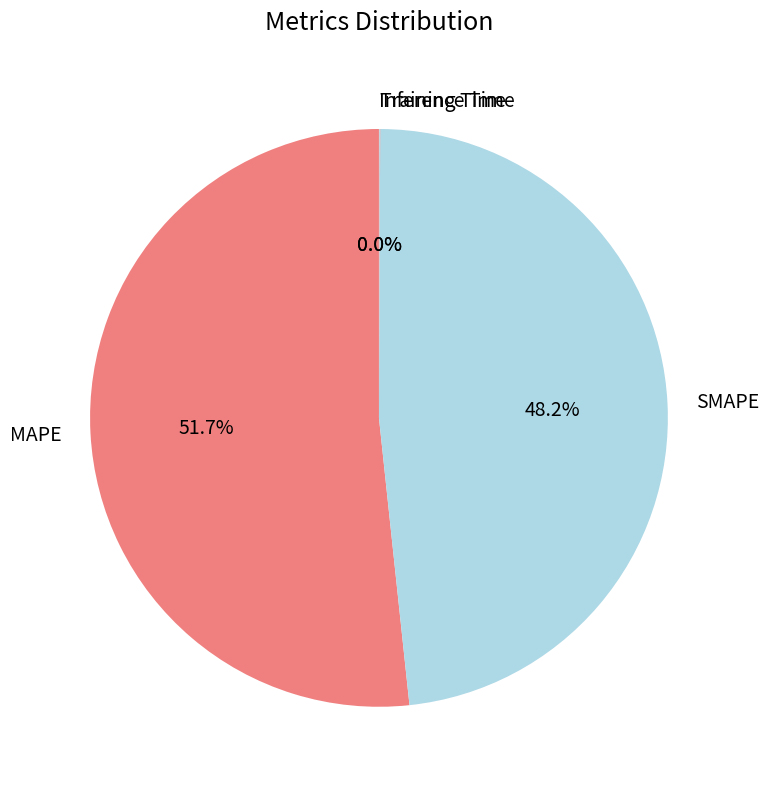

Is MAPE the majority of the pie?

Yes